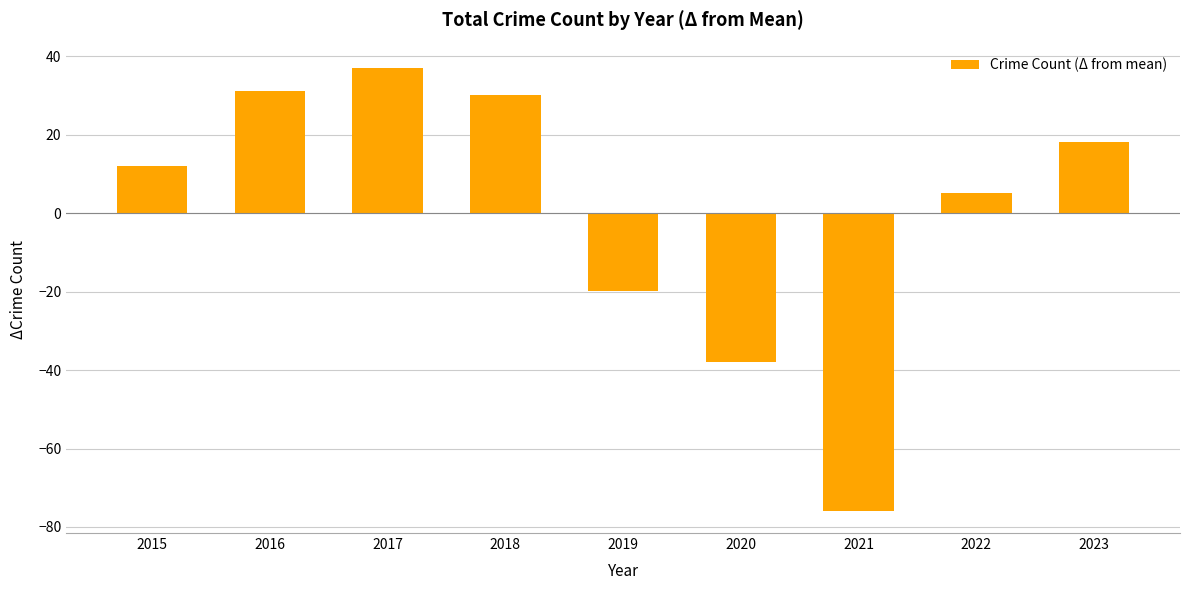

What is the value of the 5th bar from the left?

-19.9